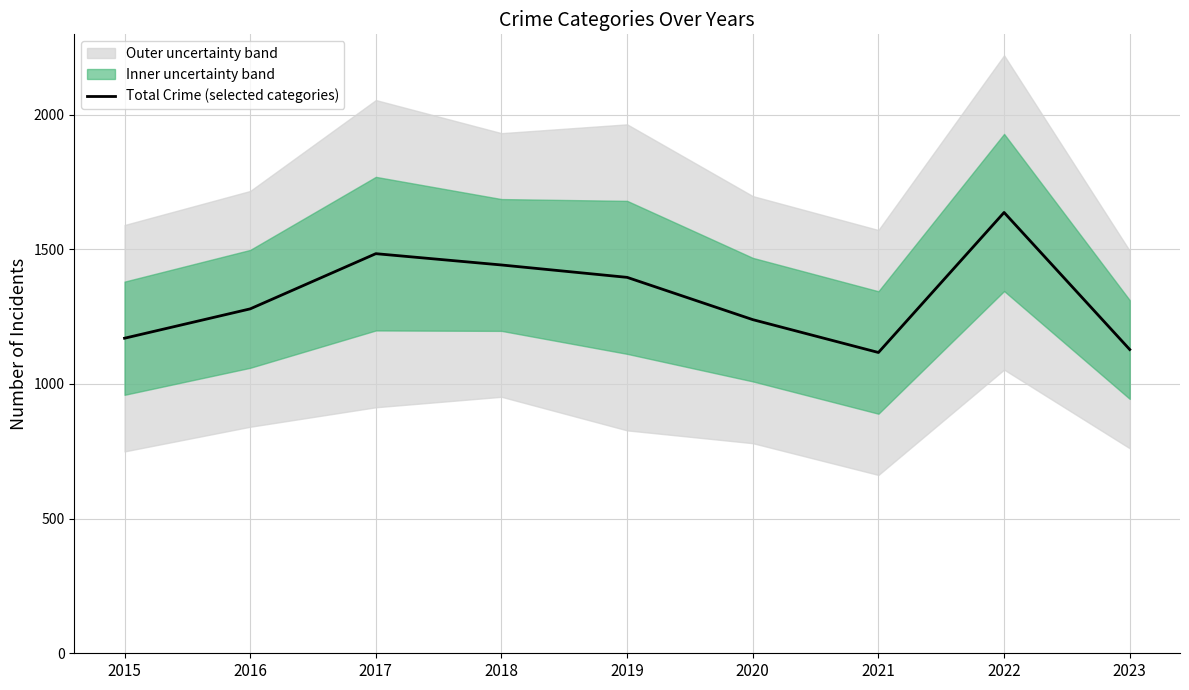

The chart shows a value of 1170 at 2015. True or false?

True